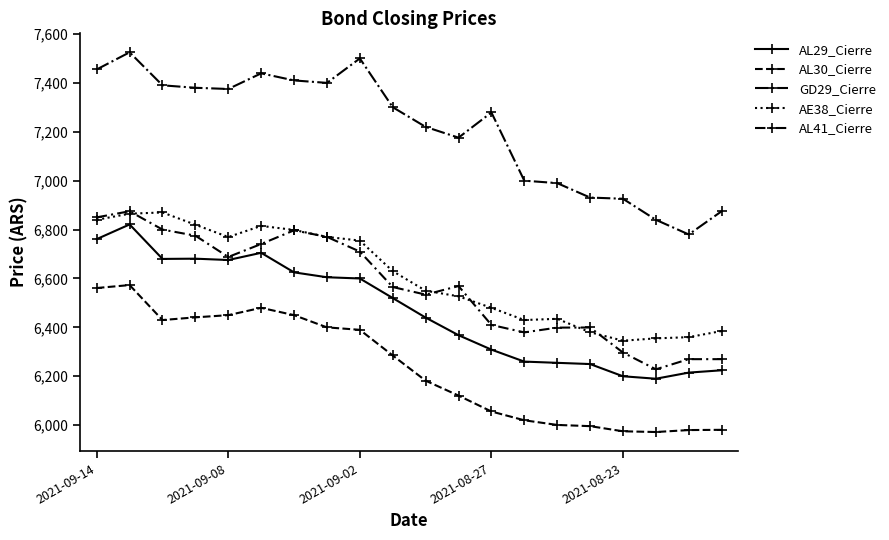

Which category has the lowest value in the GD29_Cierre series?

18